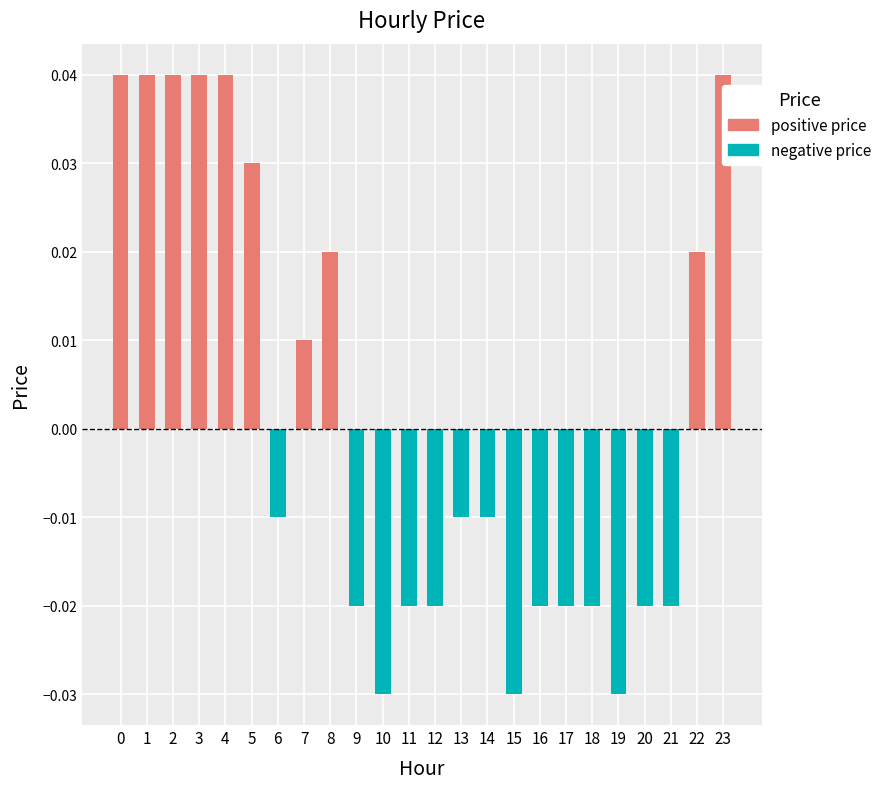

Rank the categories by negative price value from lowest to highest.

10, 15, 19, 9, 11, 12, 16, 17, 18, 20, 21, 6, 13, 14, 0, 1, 2, 3, 4, 5, 7, 8, 22, 23